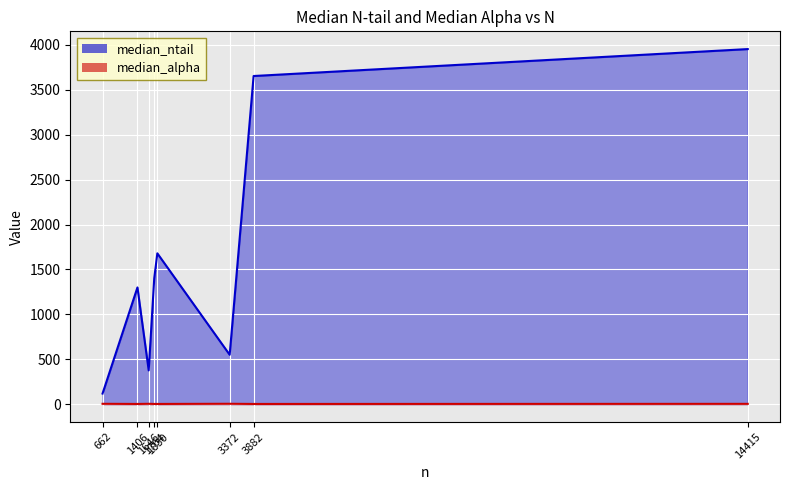

What is the difference between the maximum and second lowest values in the median_alpha series?

1.9